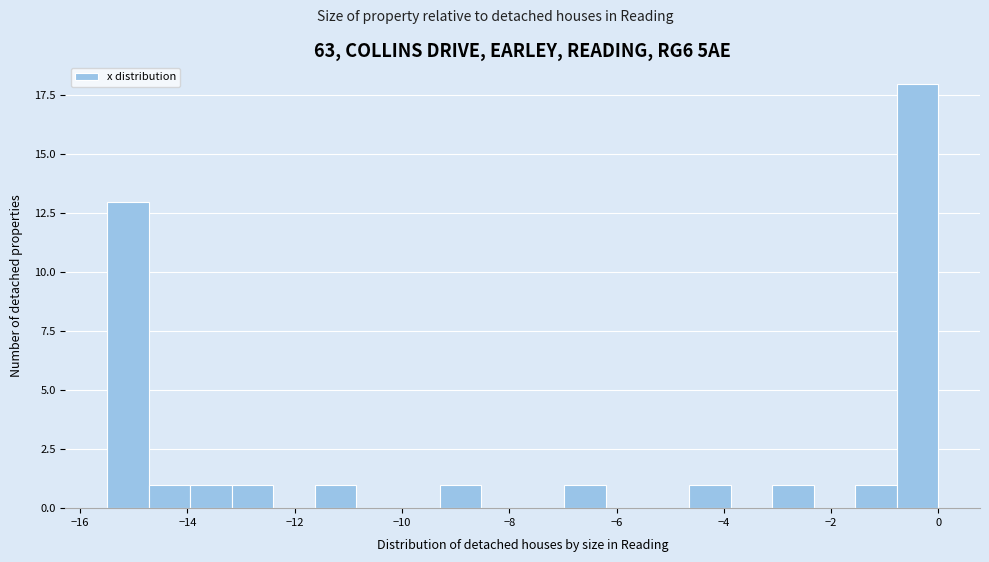

Around what value on the x-axis is the tallest bar? Give the approximate position of its centre, as read against the axis.

-0.4